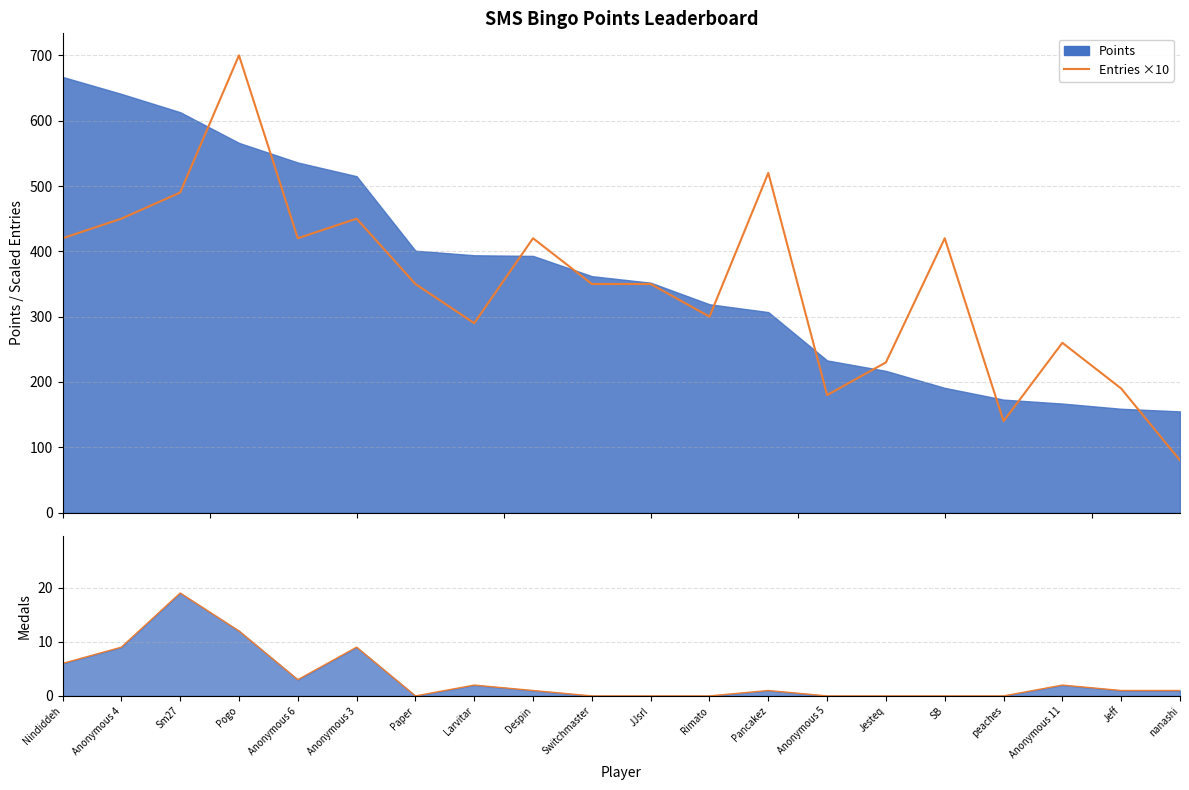

What is the sum of the Entries ×10 values at Rimato and JJsrl?

650